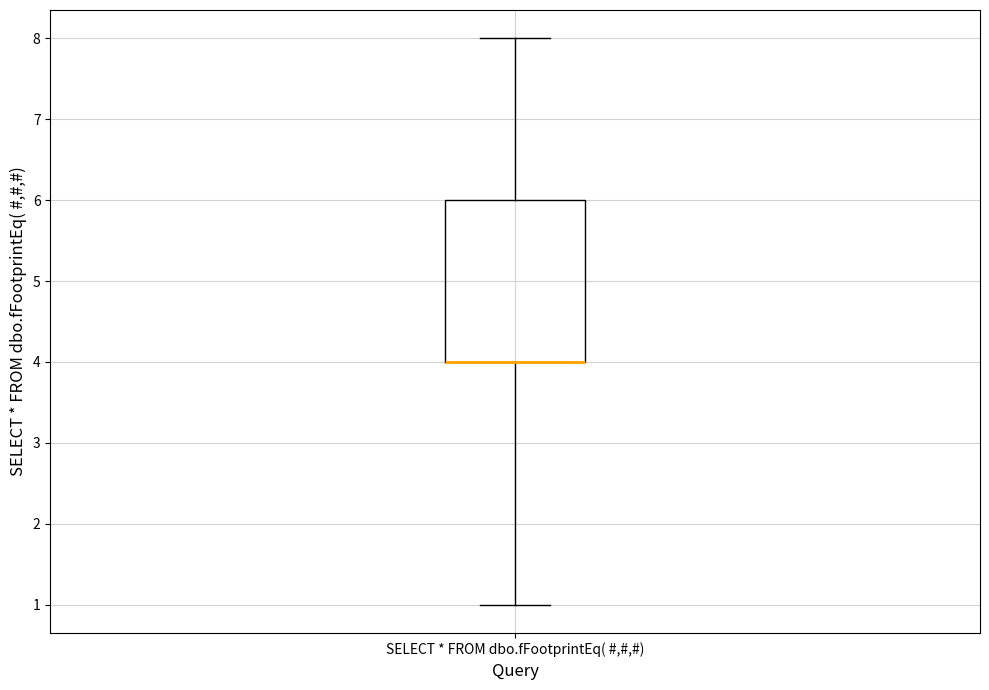

Read this box plot against the y-axis: the position of the median line, the range covered by the box, and the ends of both whiskers. The values are not printed on the chart, so give them approximately, as read against the axis.

median 4 (drawn on the box's lower edge), box 4 to 6, whiskers 1 to 8